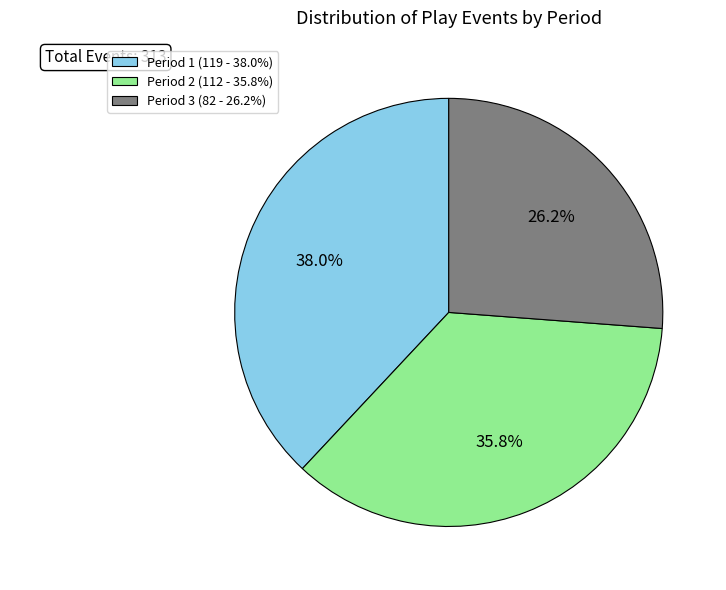

What percentage is the Period 3 slice, to the nearest percent?

26%